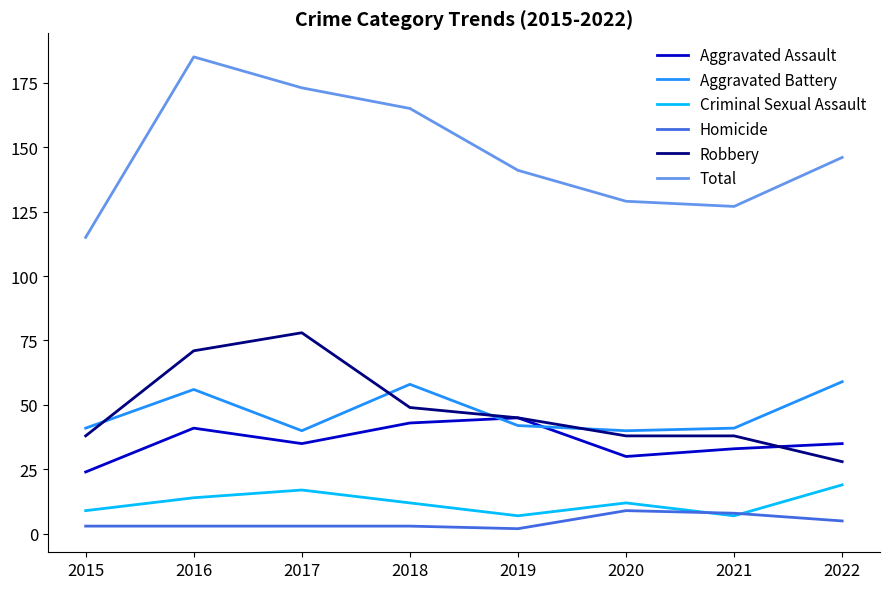

What is the average value of the Aggravated Assault series?

36